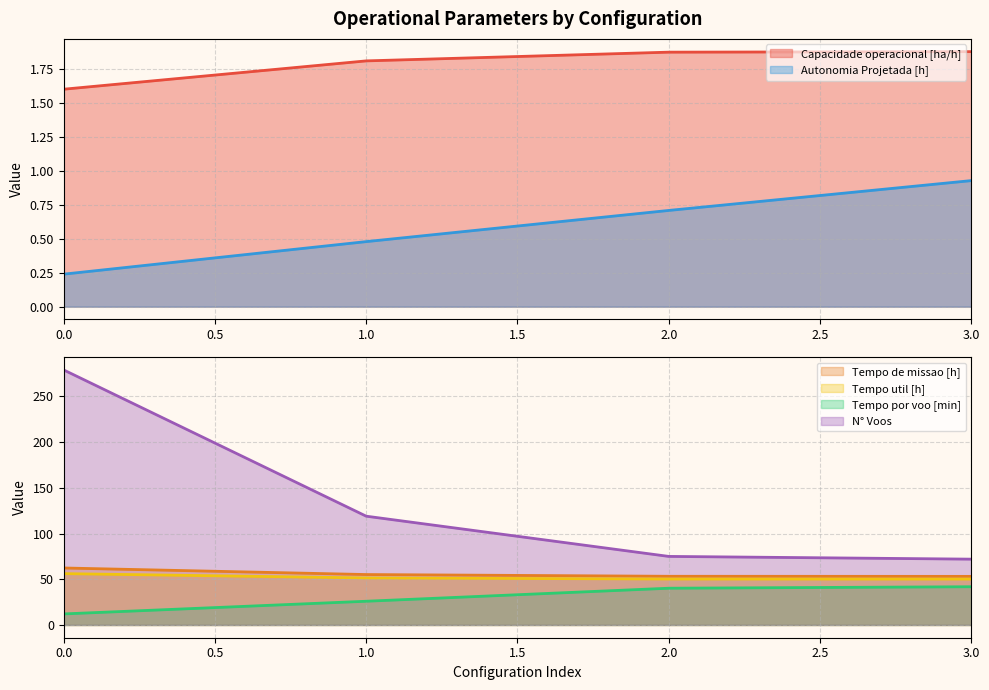

Reading right to left, what are all the values shown in this chart?

Capacidade operacional [ha/h]: 1.9	1.9	1.8	1.6
Tempo de missao [h]: 53.2	53.3	55.2	62.3
Tempo util [h]: 50.2	50.2	51.5	56.2
Tempo por voo [min]: 41.8	40.2	25.9	12.1
Autonomia Projetada [h]: 0.9	0.7	0.5	0.2
N° Voos: 72.0	75.0	119.0	279.0